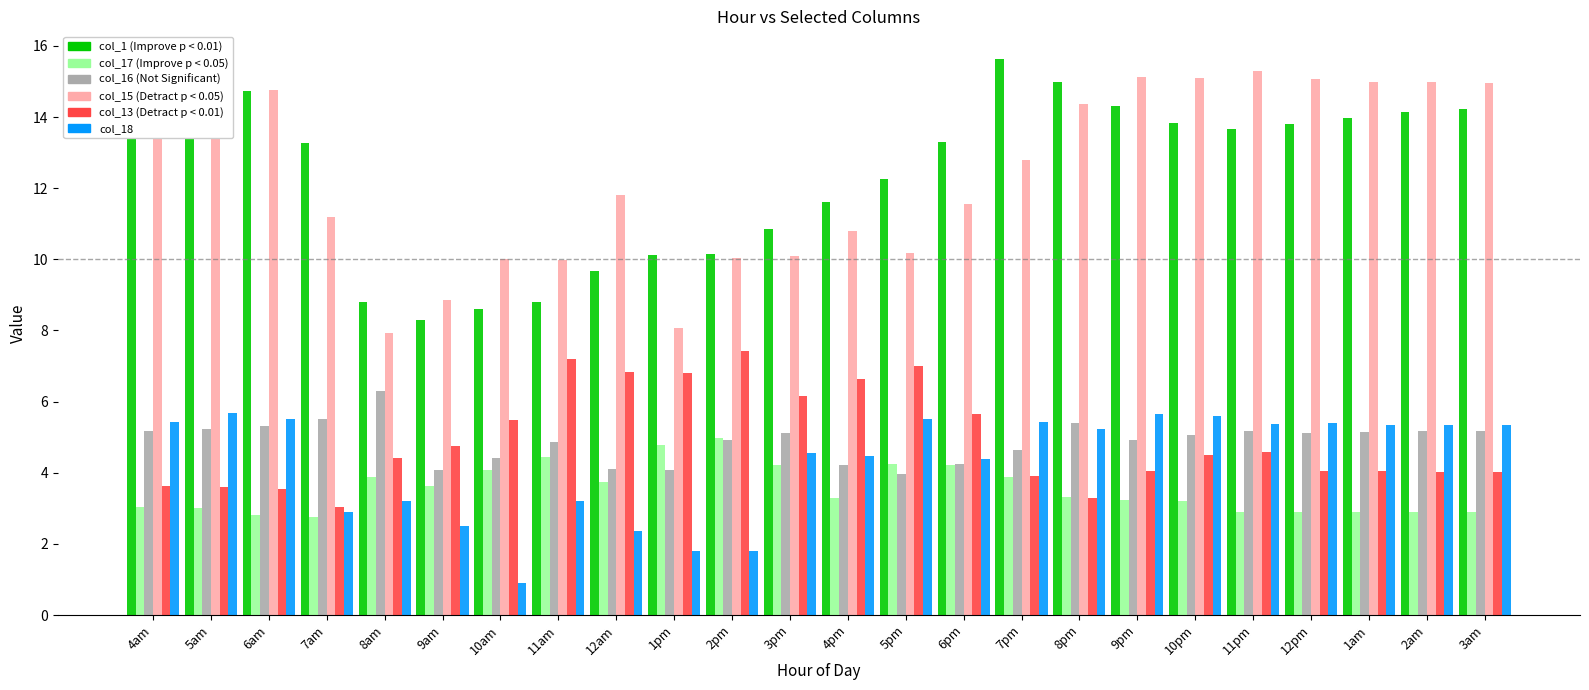

What is the spread (max minus min) of values at 1am?

12.1